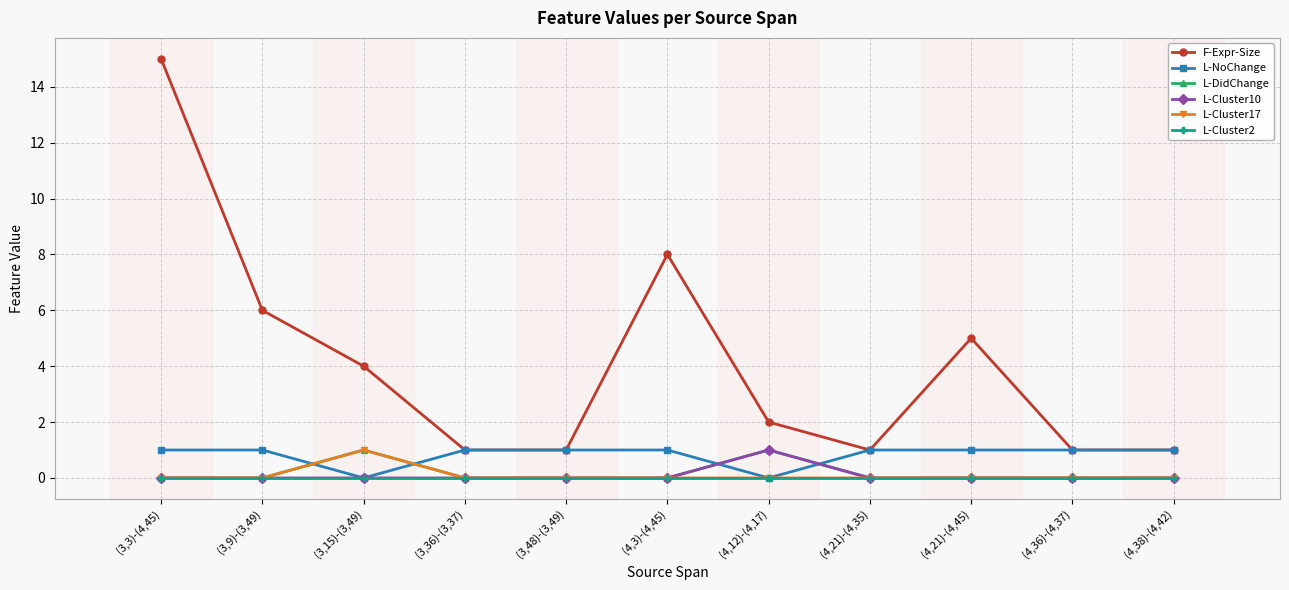

What is the value of the L-NoChange point at the 10th from the left?

1